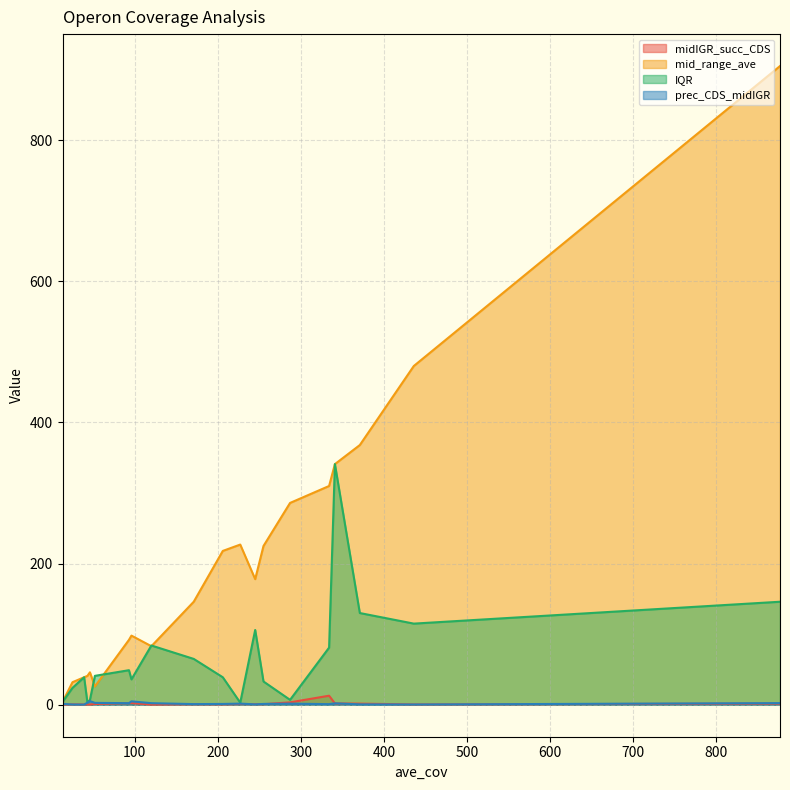

Between 334 and 120, which series saw the biggest shift?

mid_range_ave